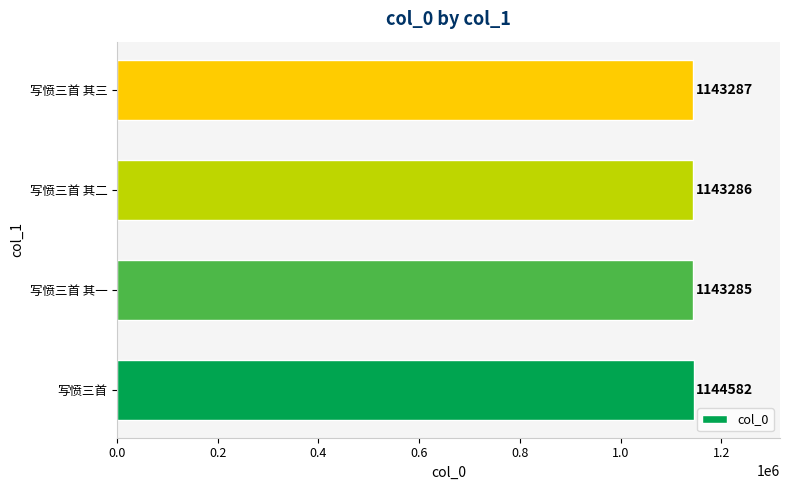

What is the change in value from 写愤三首 其一 to 写愤三首 其三?

+2